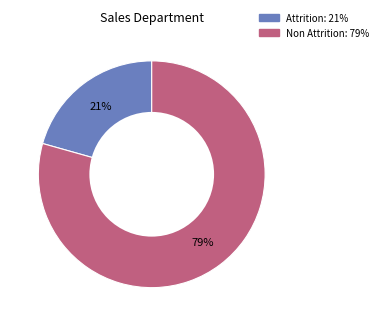

What is the ratio of the value at Non Attrition to the value at Attrition?

3.8